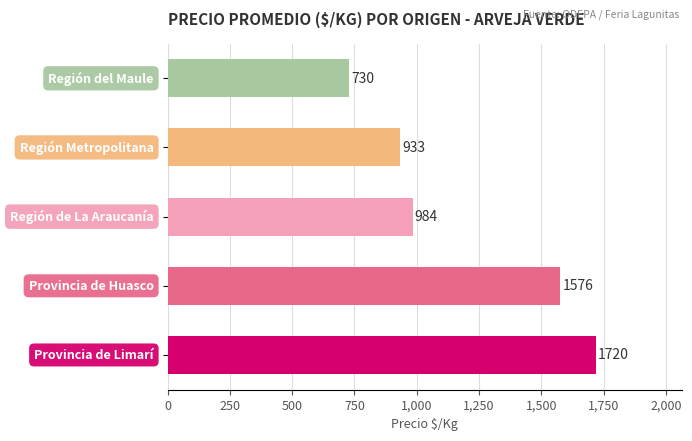

What is the minimum value shown in the chart?

730.0